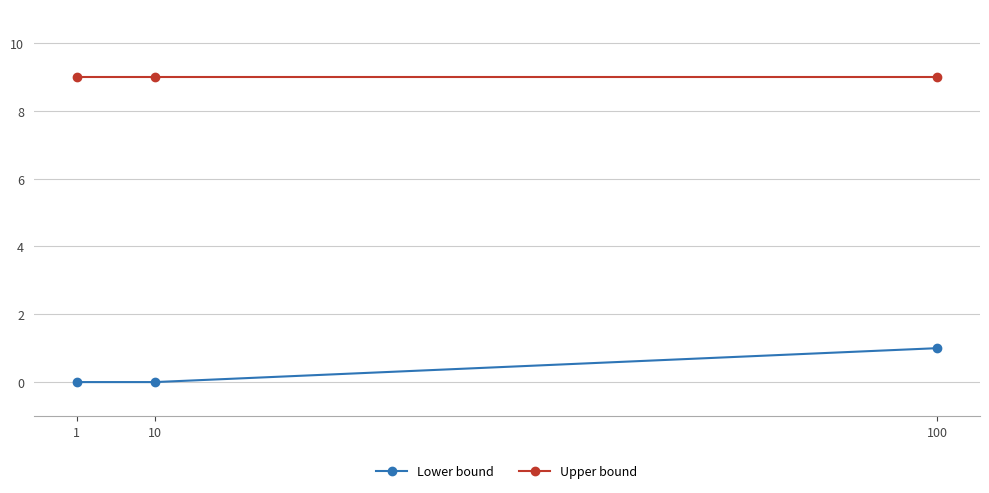

What are all the series names shown in the legend?

Lower bound, Upper bound